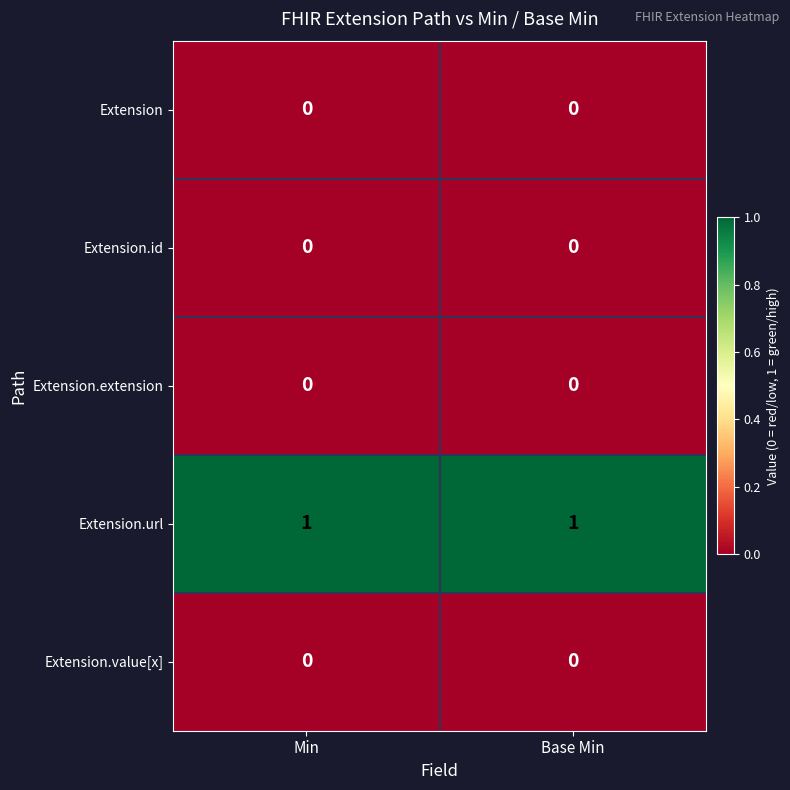

The value of Extension.extension at Min is 0. True or false?

True